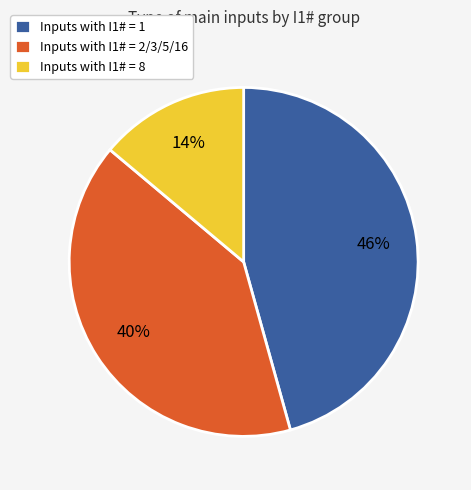

Is Inputs with I1# = 8 the majority of the pie?

No